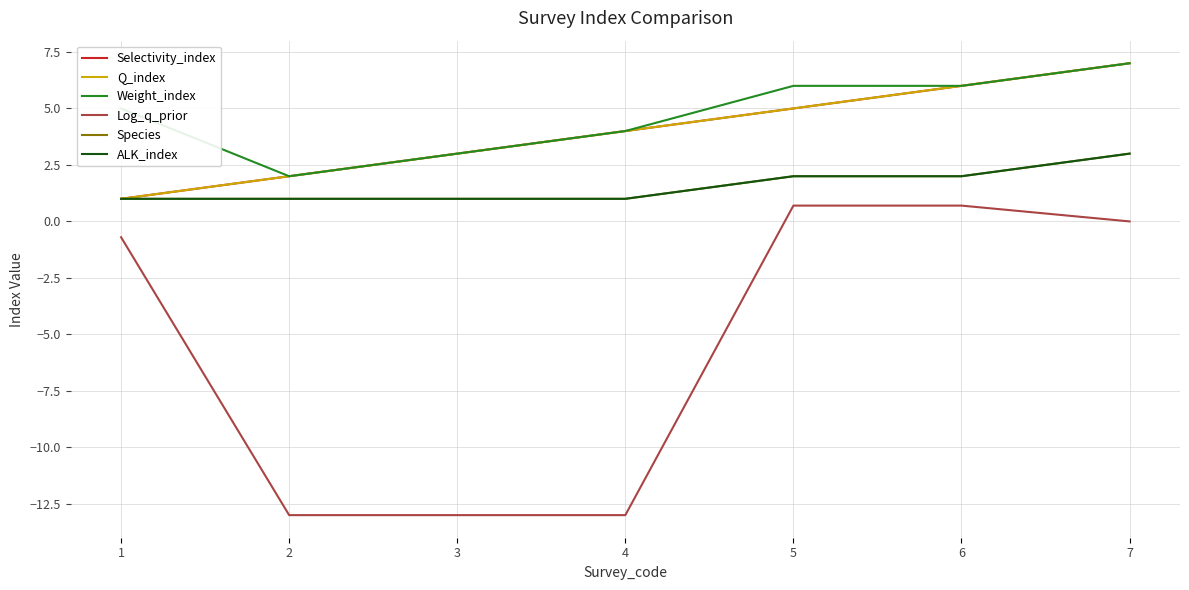

Is it true that ALK_index equals 1.8 at 3?

False